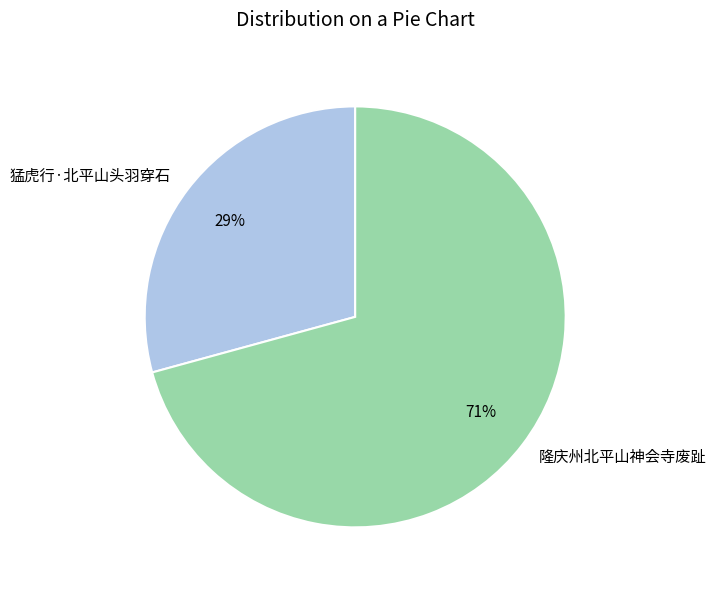

Is it true that 隆庆州北平山神会寺废趾 is 85% of the pie?

False